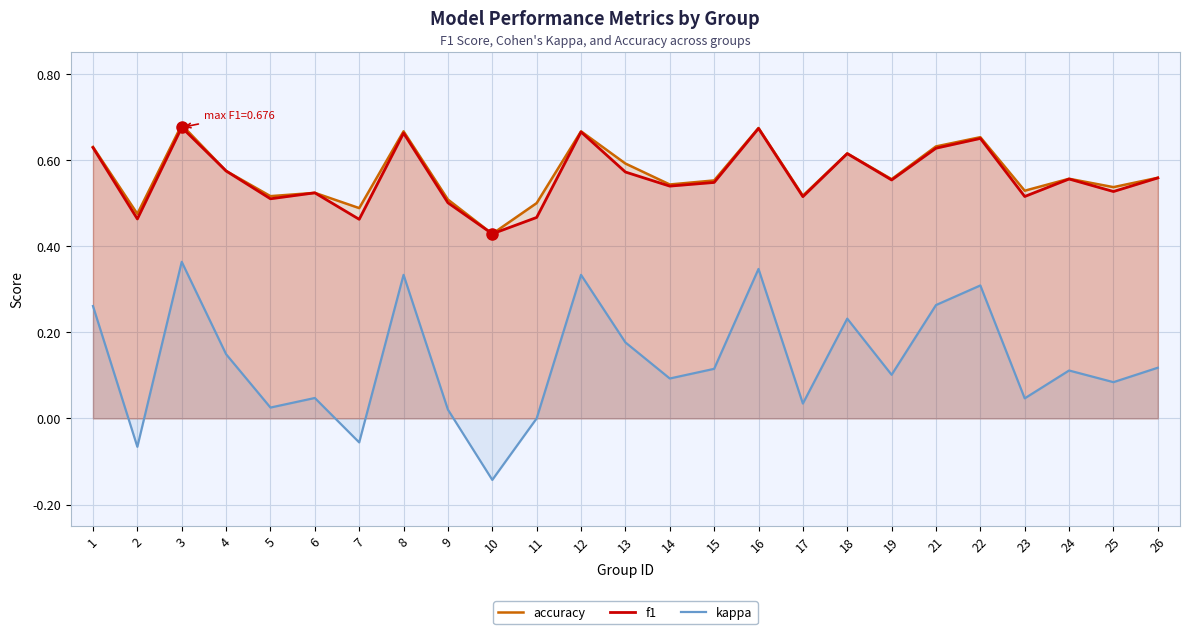

What is the value of the f1 point at the 15th from the left?

0.5